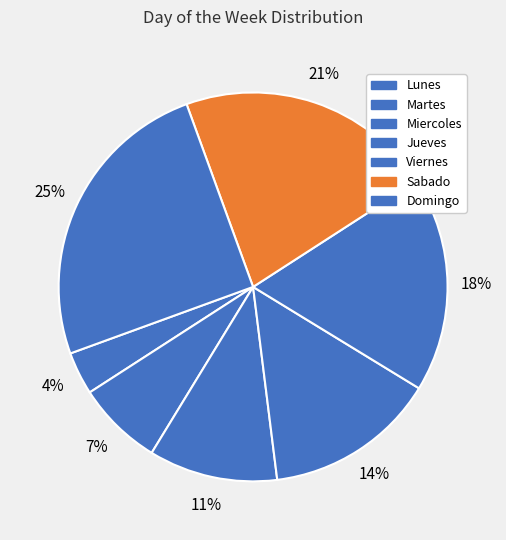

Does any single category account for the majority?

No